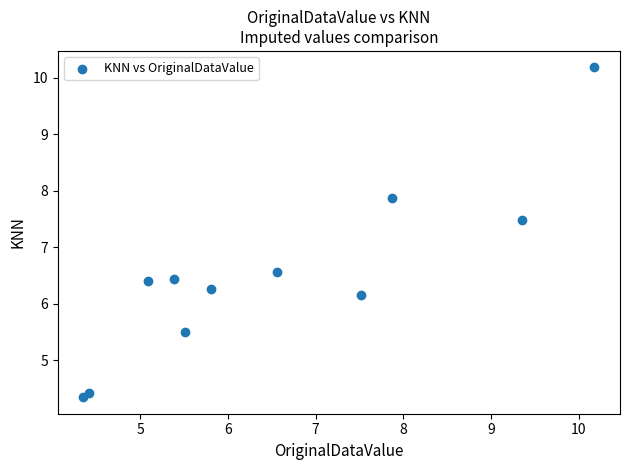

What is the average X value?

6.5